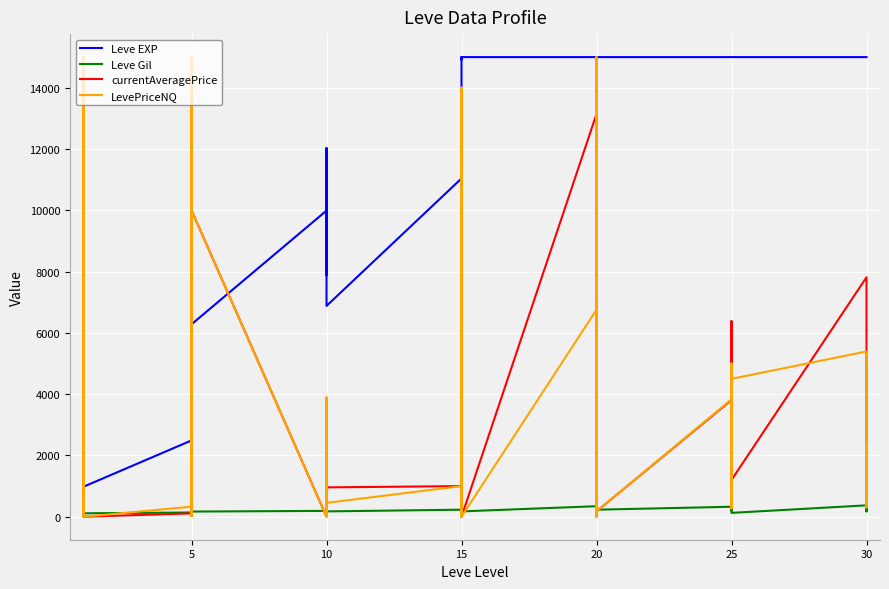

How many interior local peaks does the currentAveragePrice series have?

17